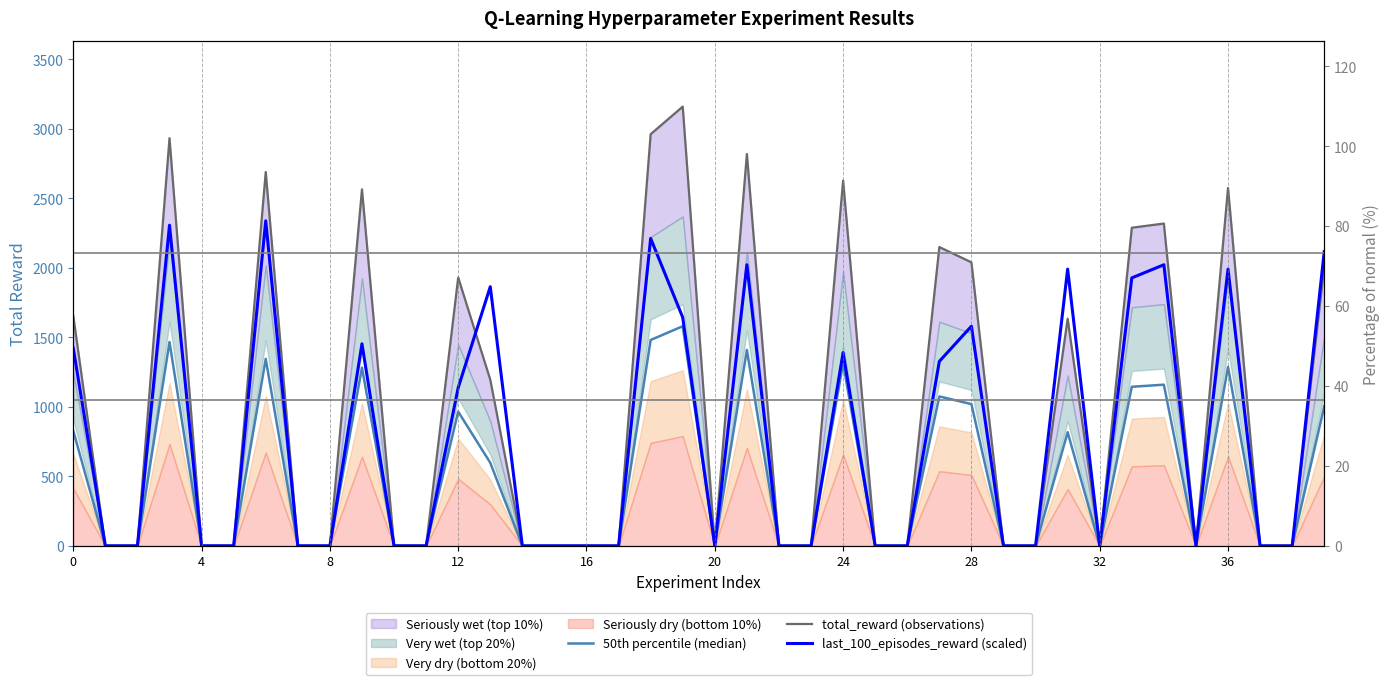

How many lines are shown in the chart?

3